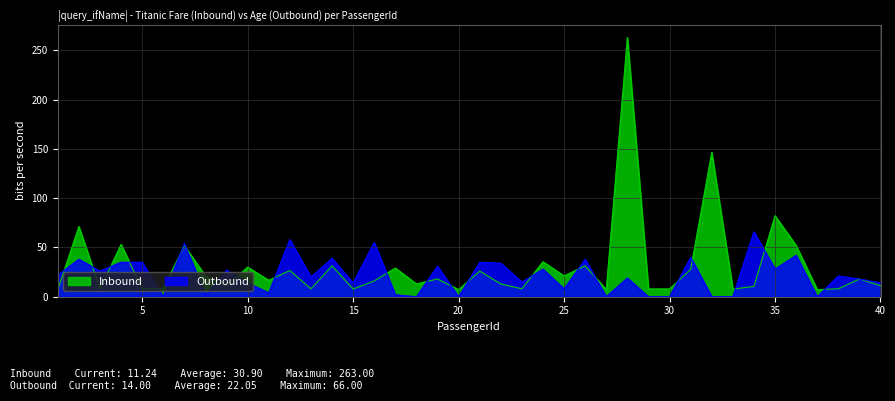

Does the chart display data point markers on the line(s)?

No